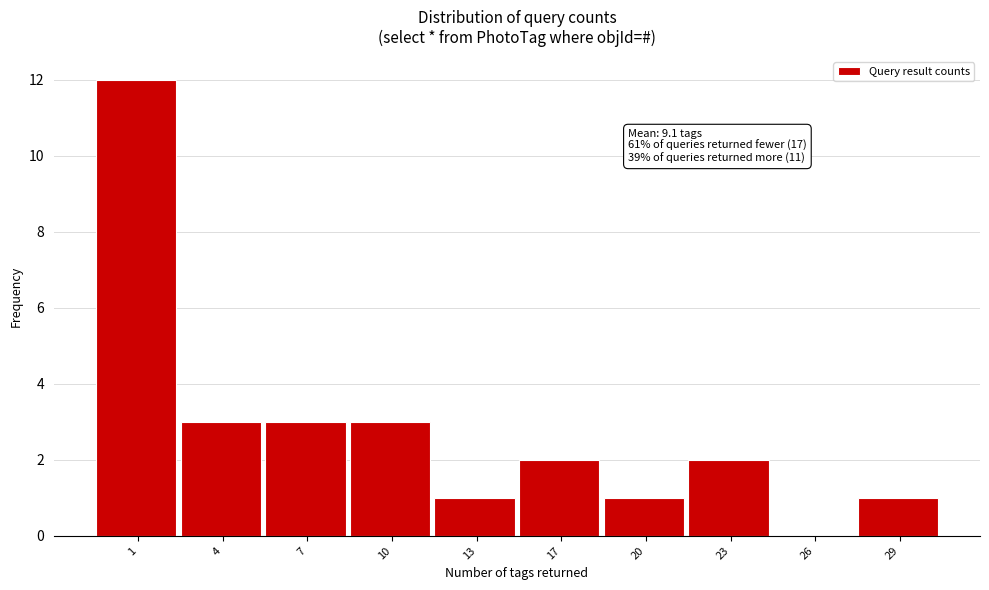

Reading left to right, extract all data points from this chart.

1=12	4=3	7=3	10=3	13=1	17=2	20=1	23=2	26=0	29=1